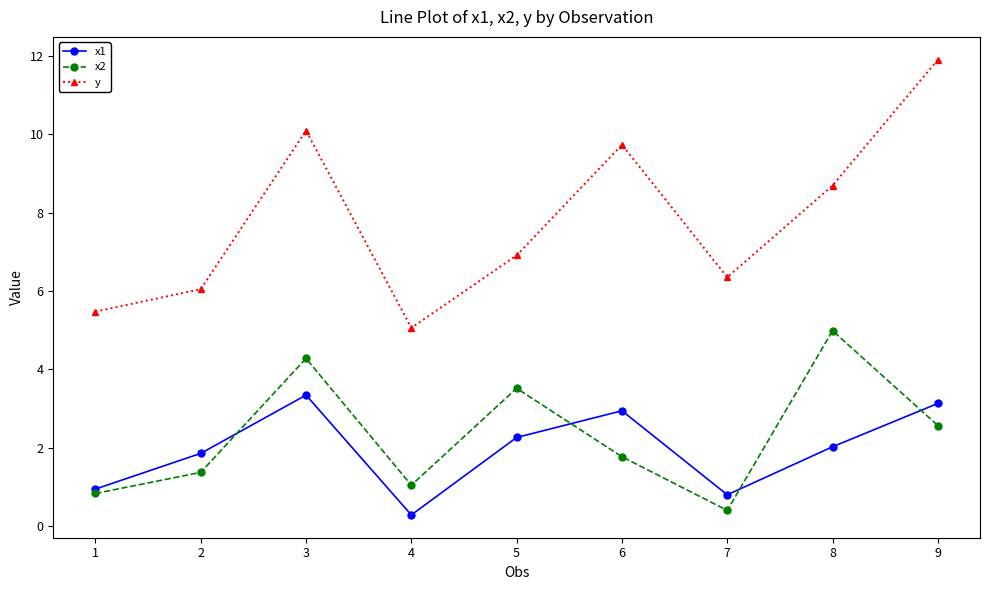

What is the value of the x1 point at the 2nd from the left?

1.9